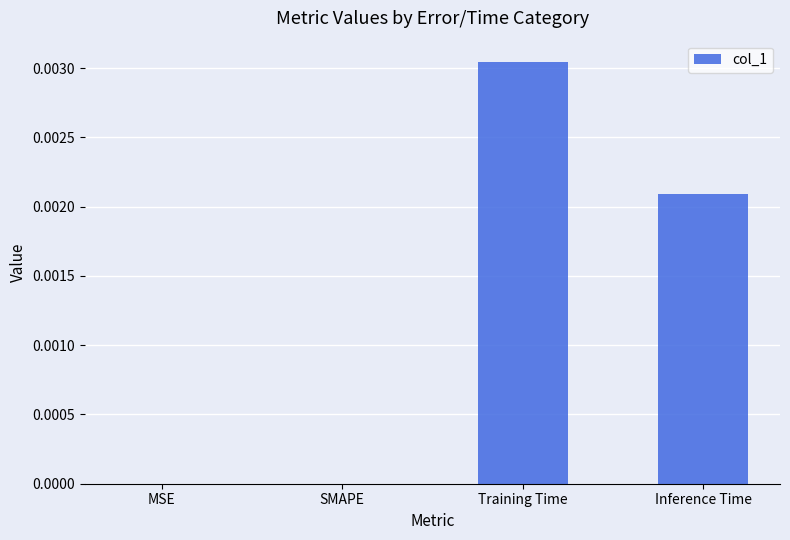

The value at Training Time is 0.0. True or false?

True